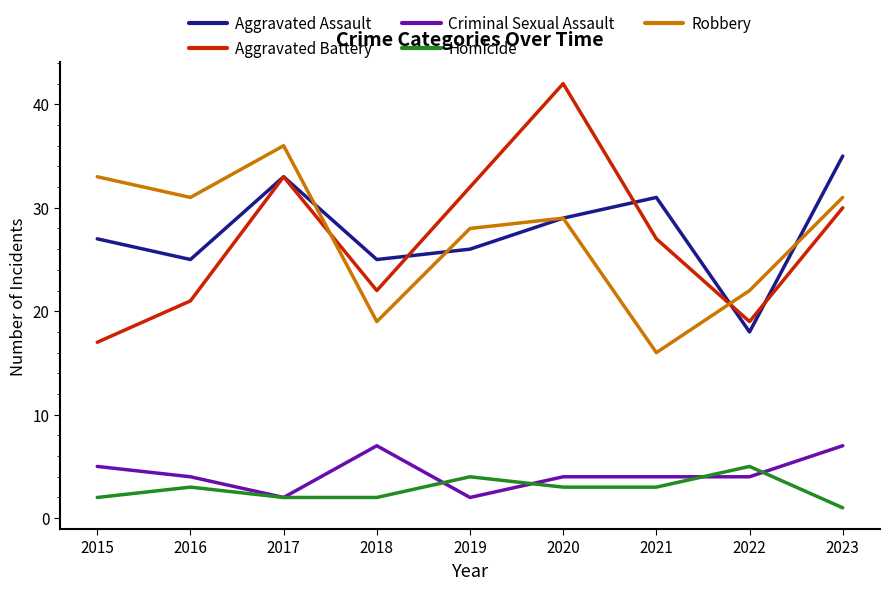

True or false: Robbery has a value of 5 at 2022.

False